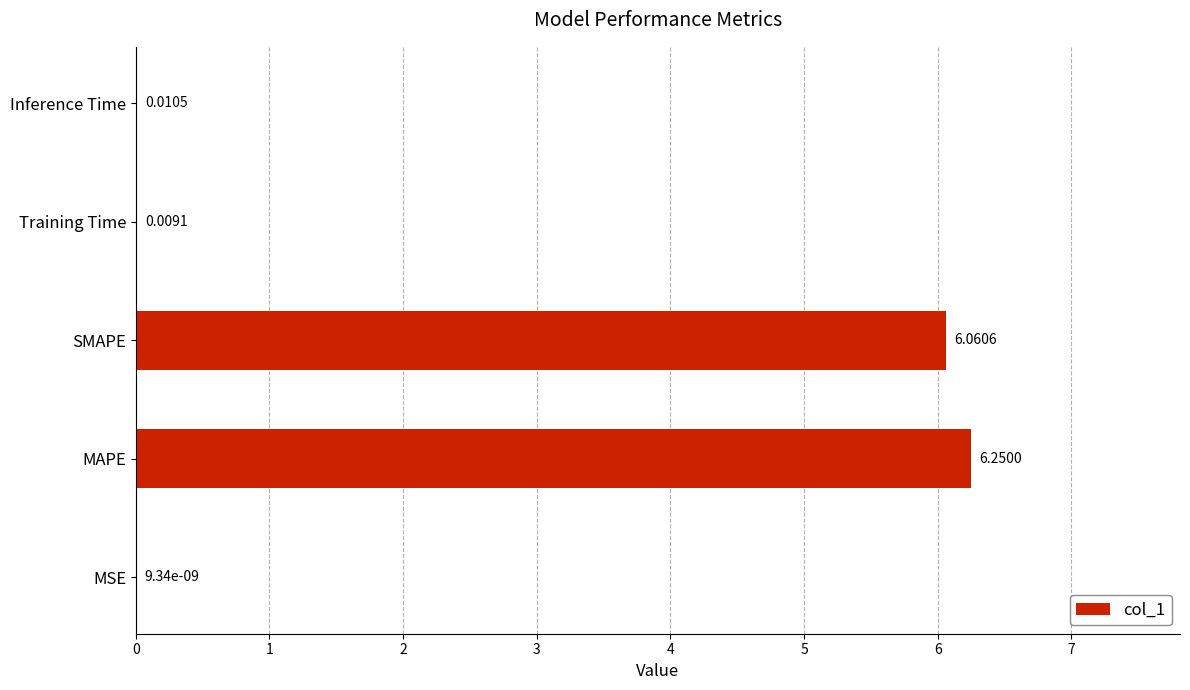

Which label corresponds to the largest value in the chart?

MAPE